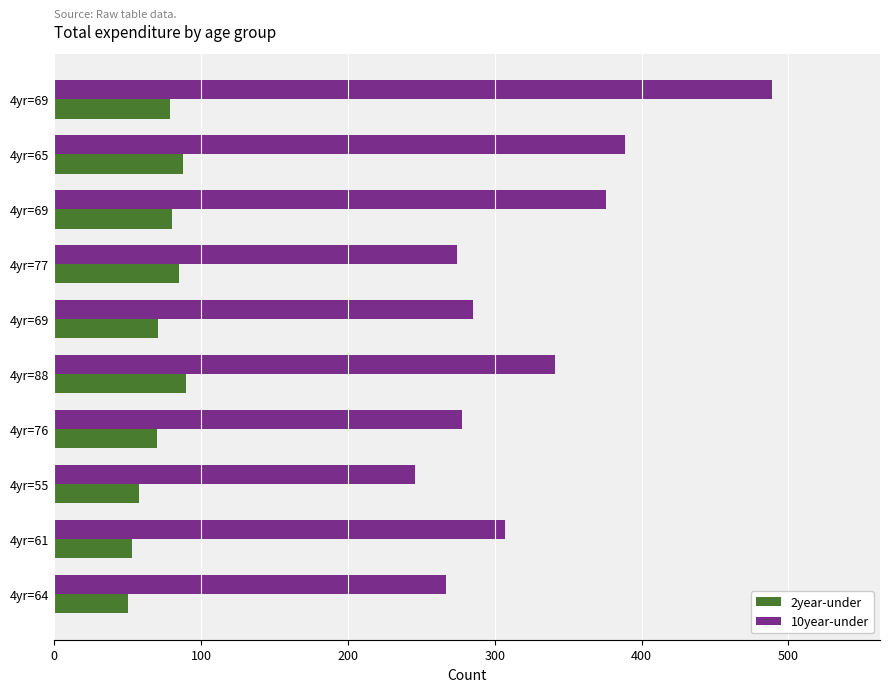

How many distinct data groups are displayed?

2